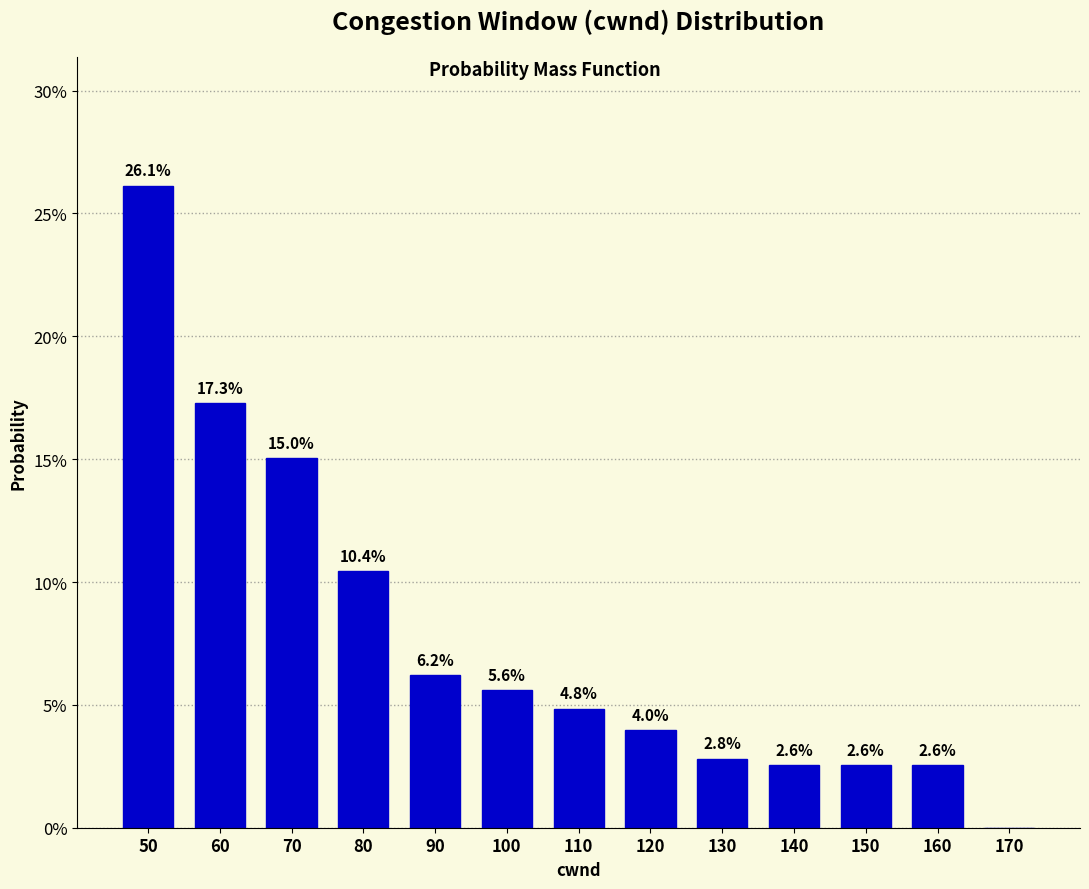

Reading left to right, extract all data points from this chart.

50=26.1	60=17.3	70=15.0	80=10.4	90=6.2	100=5.6	110=4.8	120=4.0	130=2.8	140=2.6	150=2.6	160=2.6	170=0.0